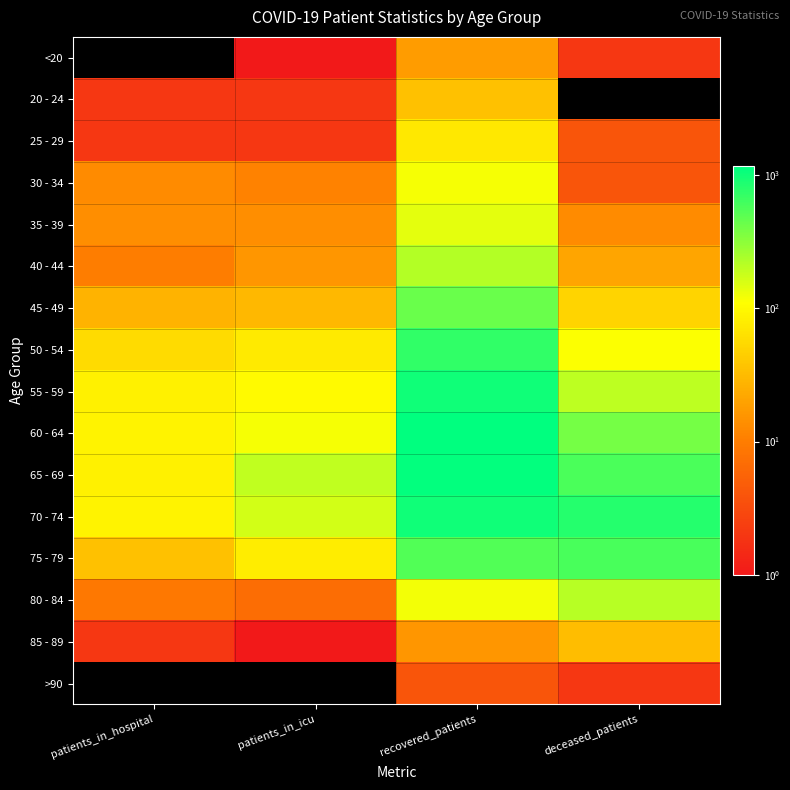

Reading left to right, list all the values displayed in this chart.

<20: patients_in_hospital=0	patients_in_icu=1	recovered_patients=18	deceased_patients=2
20 - 24: patients_in_hospital=2	patients_in_icu=2	recovered_patients=35	deceased_patients=0
25 - 29: patients_in_hospital=2	patients_in_icu=2	recovered_patients=72	deceased_patients=4
30 - 34: patients_in_hospital=13	patients_in_icu=11	recovered_patients=119	deceased_patients=4
35 - 39: patients_in_hospital=14	patients_in_icu=14	recovered_patients=142	deceased_patients=13
40 - 44: patients_in_hospital=10	patients_in_icu=16	recovered_patients=219	deceased_patients=21
45 - 49: patients_in_hospital=28	patients_in_icu=30	recovered_patients=430	deceased_patients=51
50 - 54: patients_in_hospital=56	patients_in_icu=75	recovered_patients=733	deceased_patients=112
55 - 59: patients_in_hospital=86	patients_in_icu=101	recovered_patients=1006	deceased_patients=201
60 - 64: patients_in_hospital=87	patients_in_icu=118	recovered_patients=1156	deceased_patients=385
65 - 69: patients_in_hospital=86	patients_in_icu=193	recovered_patients=1106	deceased_patients=571
70 - 74: patients_in_hospital=87	patients_in_icu=168	recovered_patients=998	deceased_patients=826
75 - 79: patients_in_hospital=35	patients_in_icu=78	recovered_patients=544	deceased_patients=593
80 - 84: patients_in_hospital=9	patients_in_icu=7	recovered_patients=124	deceased_patients=214
85 - 89: patients_in_hospital=2	patients_in_icu=1	recovered_patients=16	deceased_patients=33
>90: patients_in_hospital=0	patients_in_icu=0	recovered_patients=4	deceased_patients=2